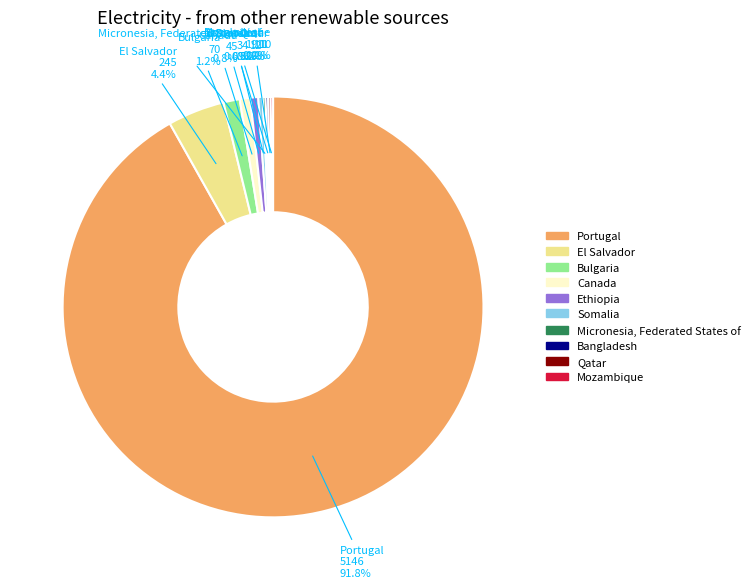

To the nearest percent, what is the difference between the largest and smallest slice percentages?

92%